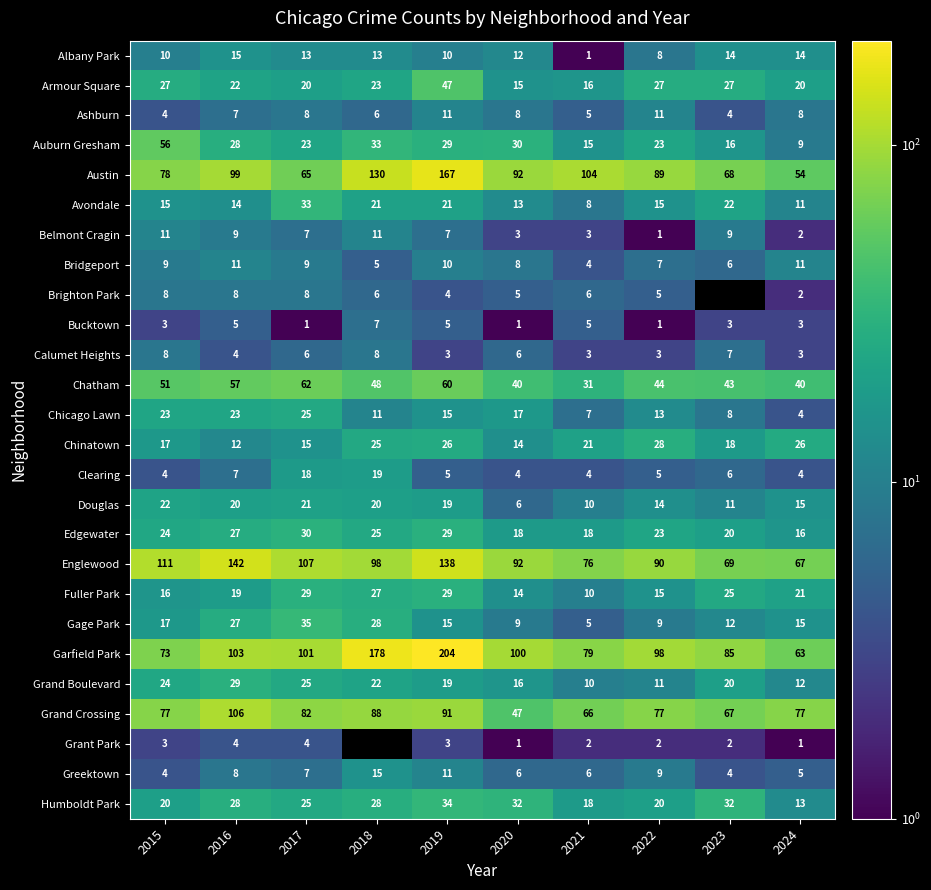

Between 2019 and 2024, which series saw the biggest shift?

Garfield Park